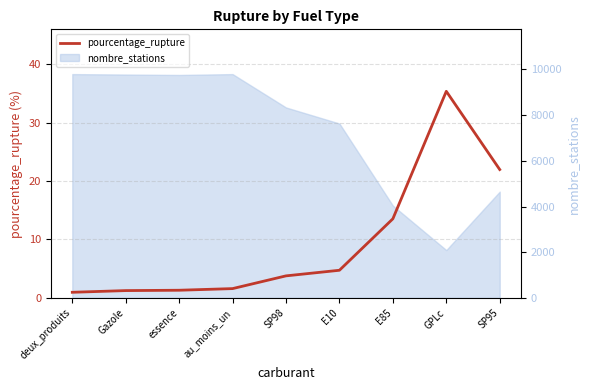

At which category does the chart reach its minimum across all series?

deux_produits